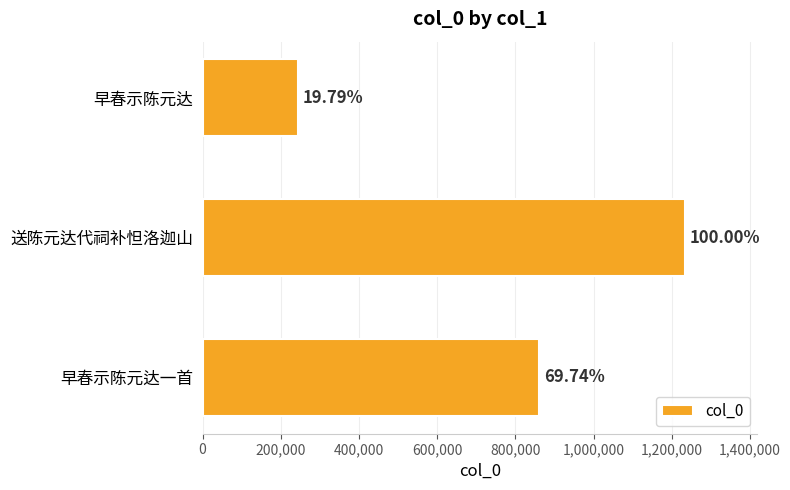

What is the average value?

779380